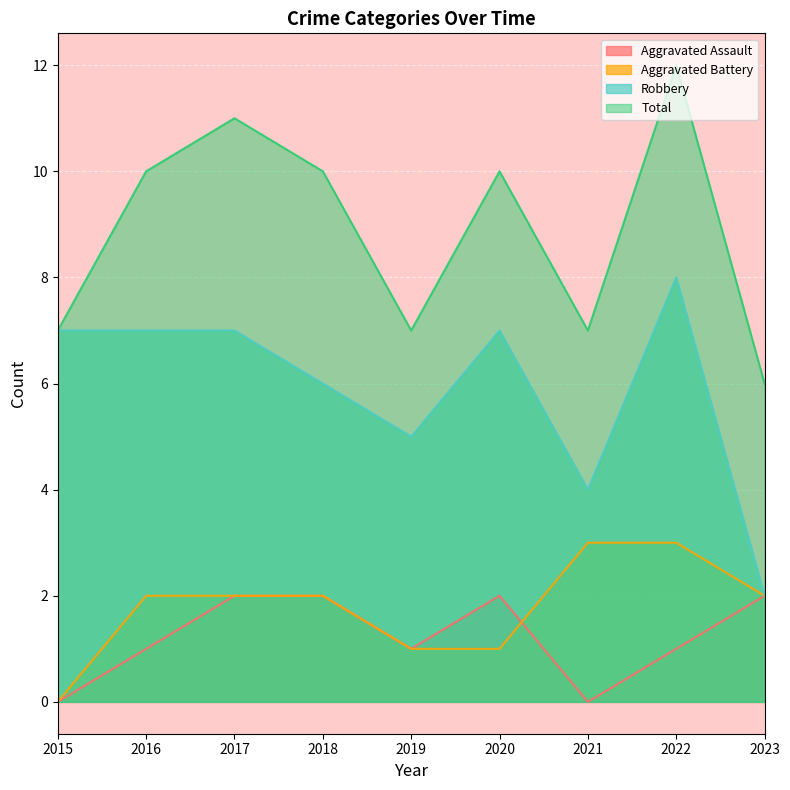

True or false: Aggravated Battery has a value of 5 at 2022.

False